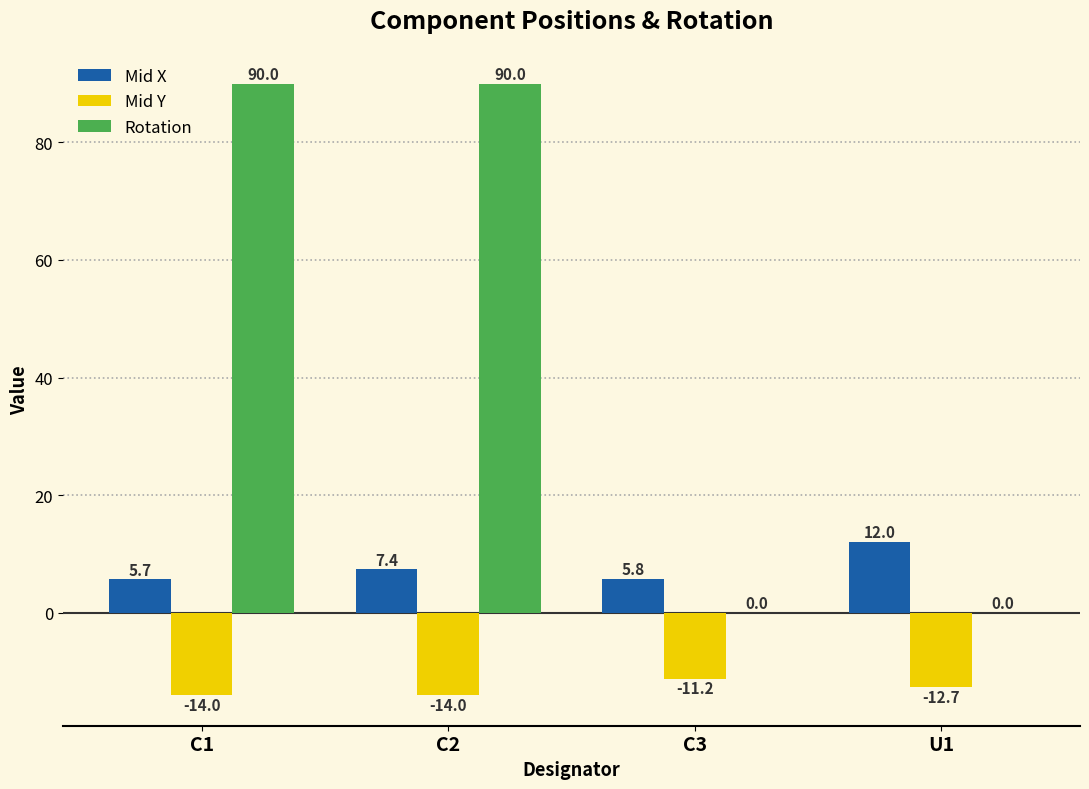

How many groups of bars are there?

4